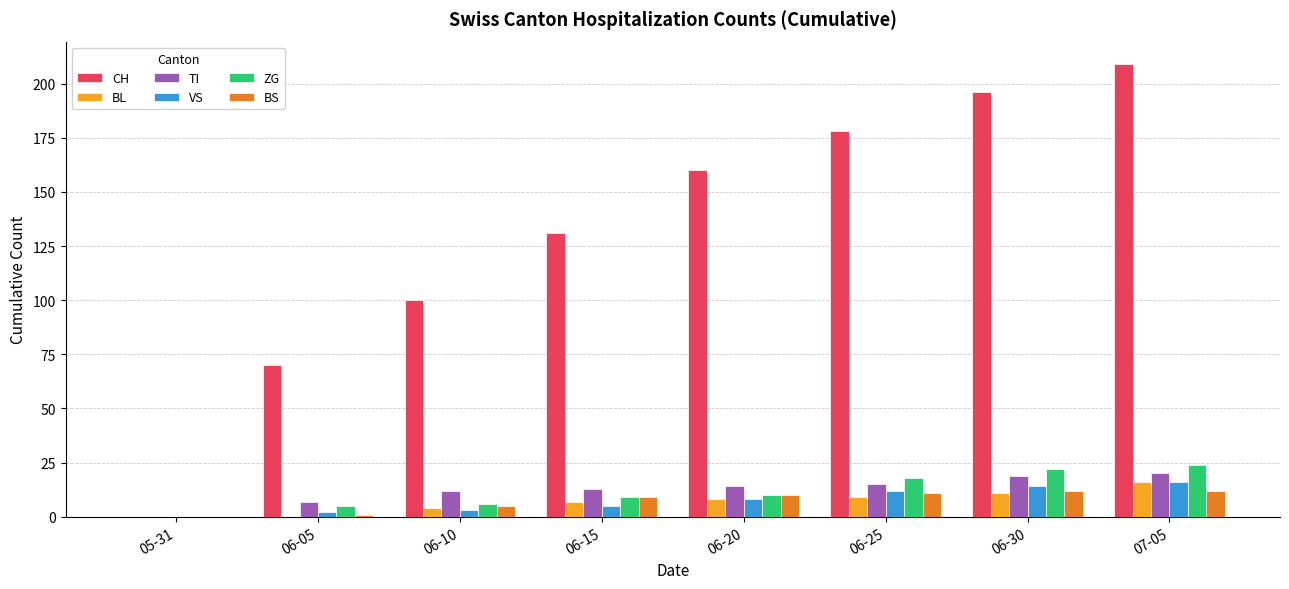

Which label corresponds to the largest value in the chart?

07-05